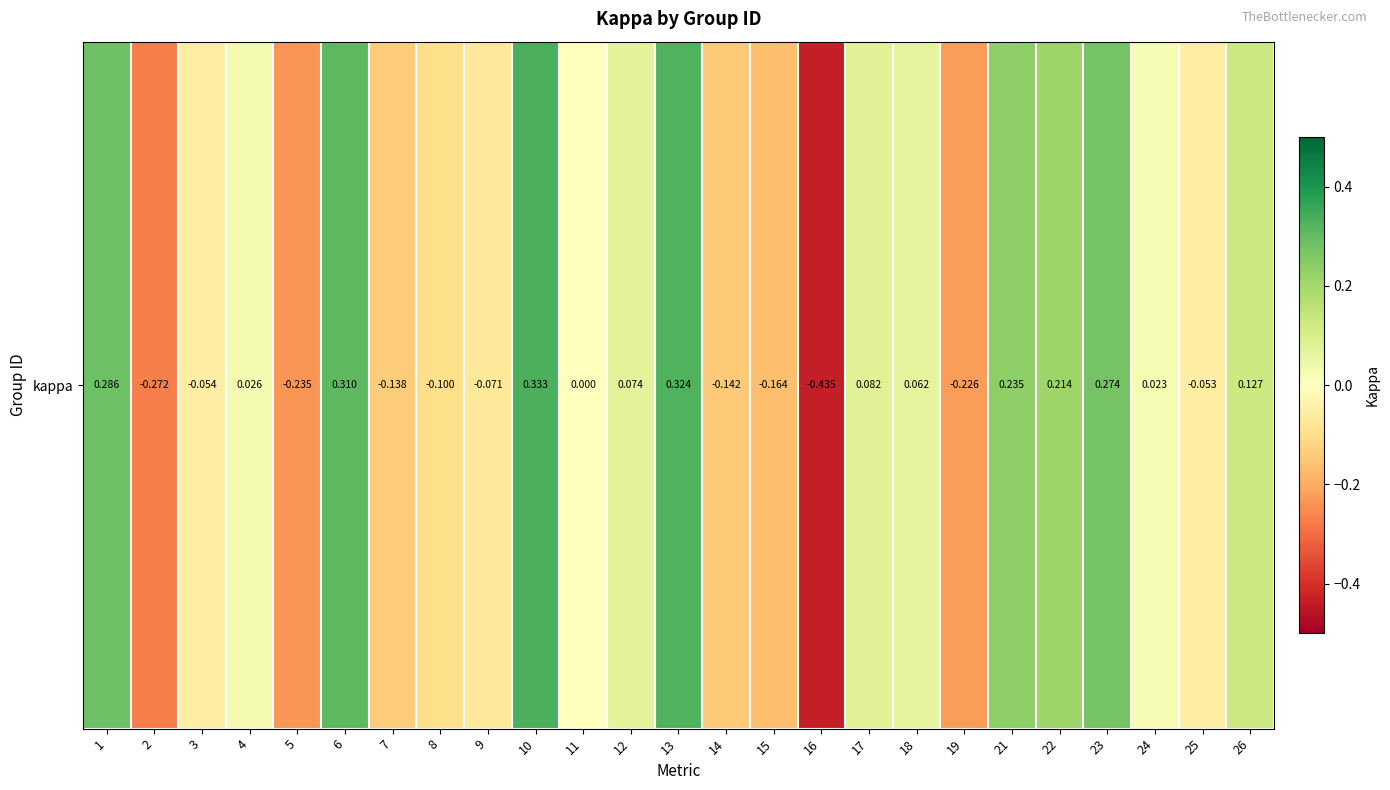

How many data points are less than 0?

11